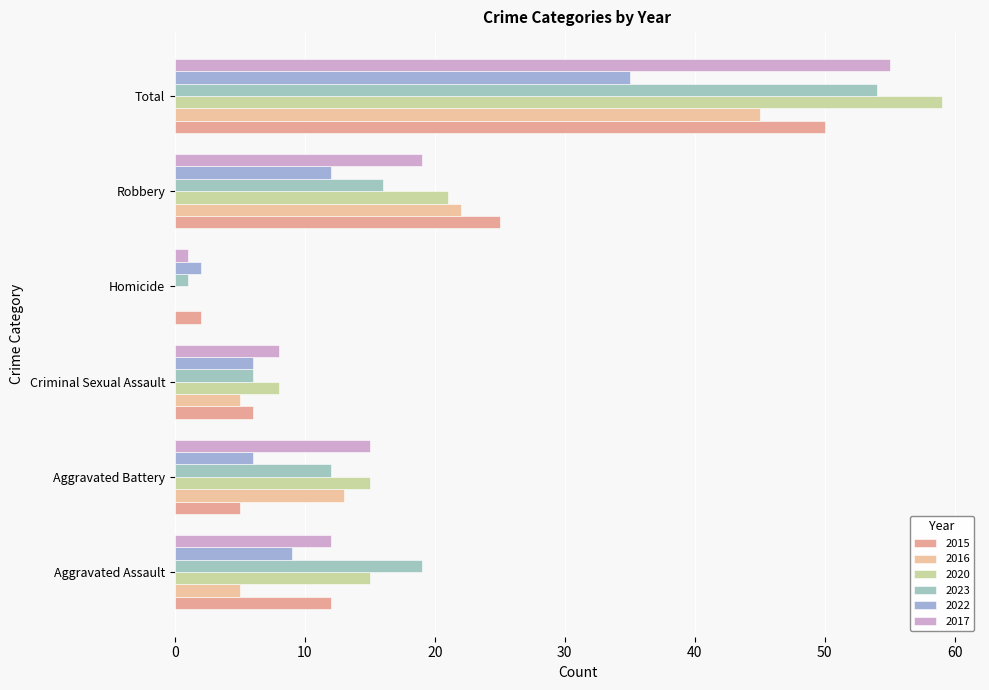

Reading left to right, extract all data points from this chart.

2015: 12	5	6	2	25	50
2016: 5	13	5	0	22	45
2020: 15	15	8	0	21	59
2023: 19	12	6	1	16	54
2022: 9	6	6	2	12	35
2017: 12	15	8	1	19	55